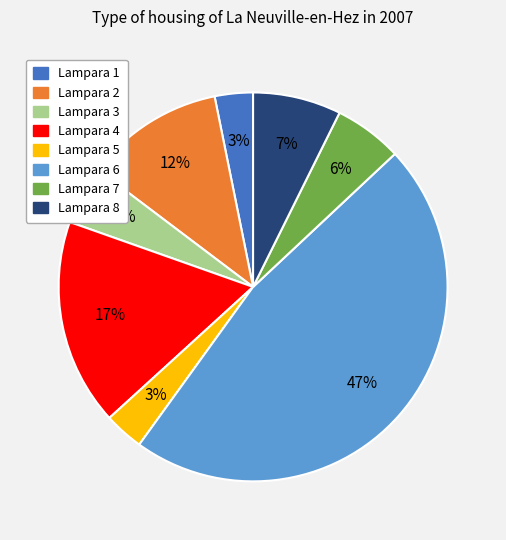

To the nearest percent, what is the average slice percentage?

12%